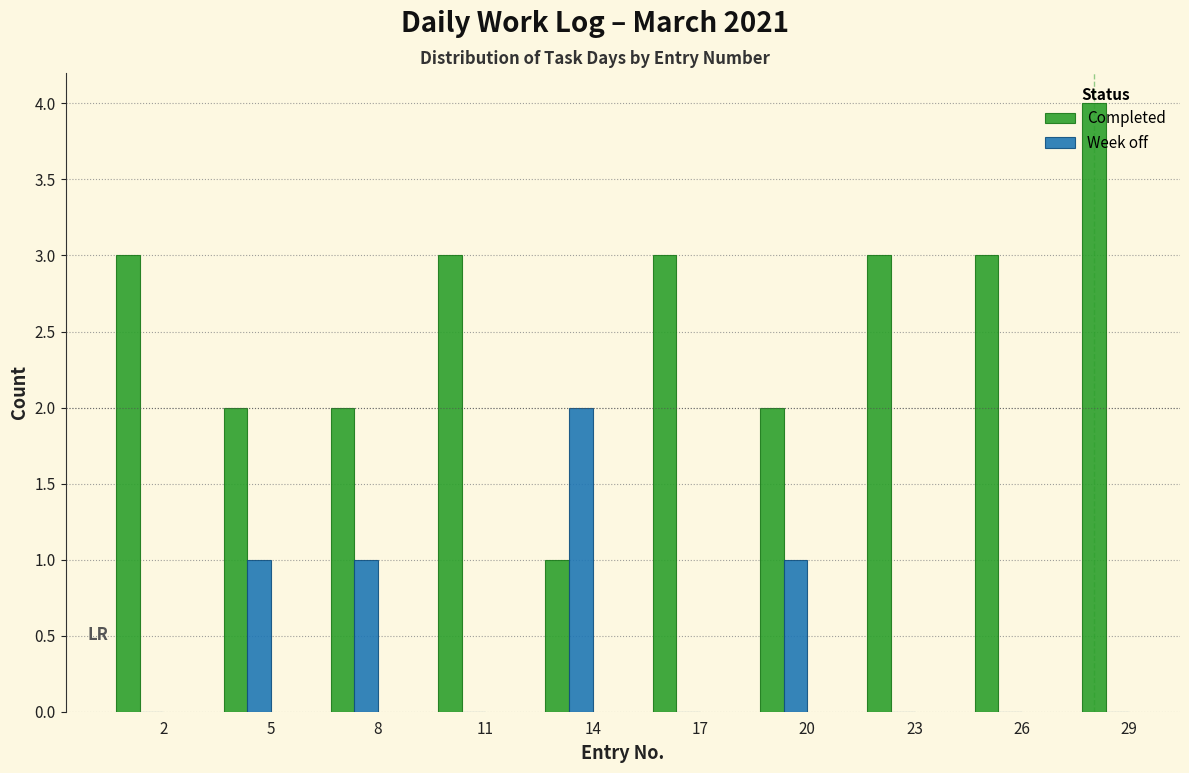

At which category is the sum across all series the highest?

29